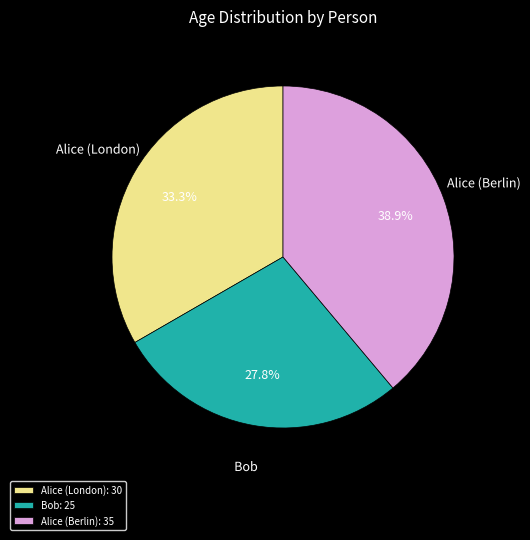

To the nearest percent, what percentage of the pie is Alice (Berlin)?

39%